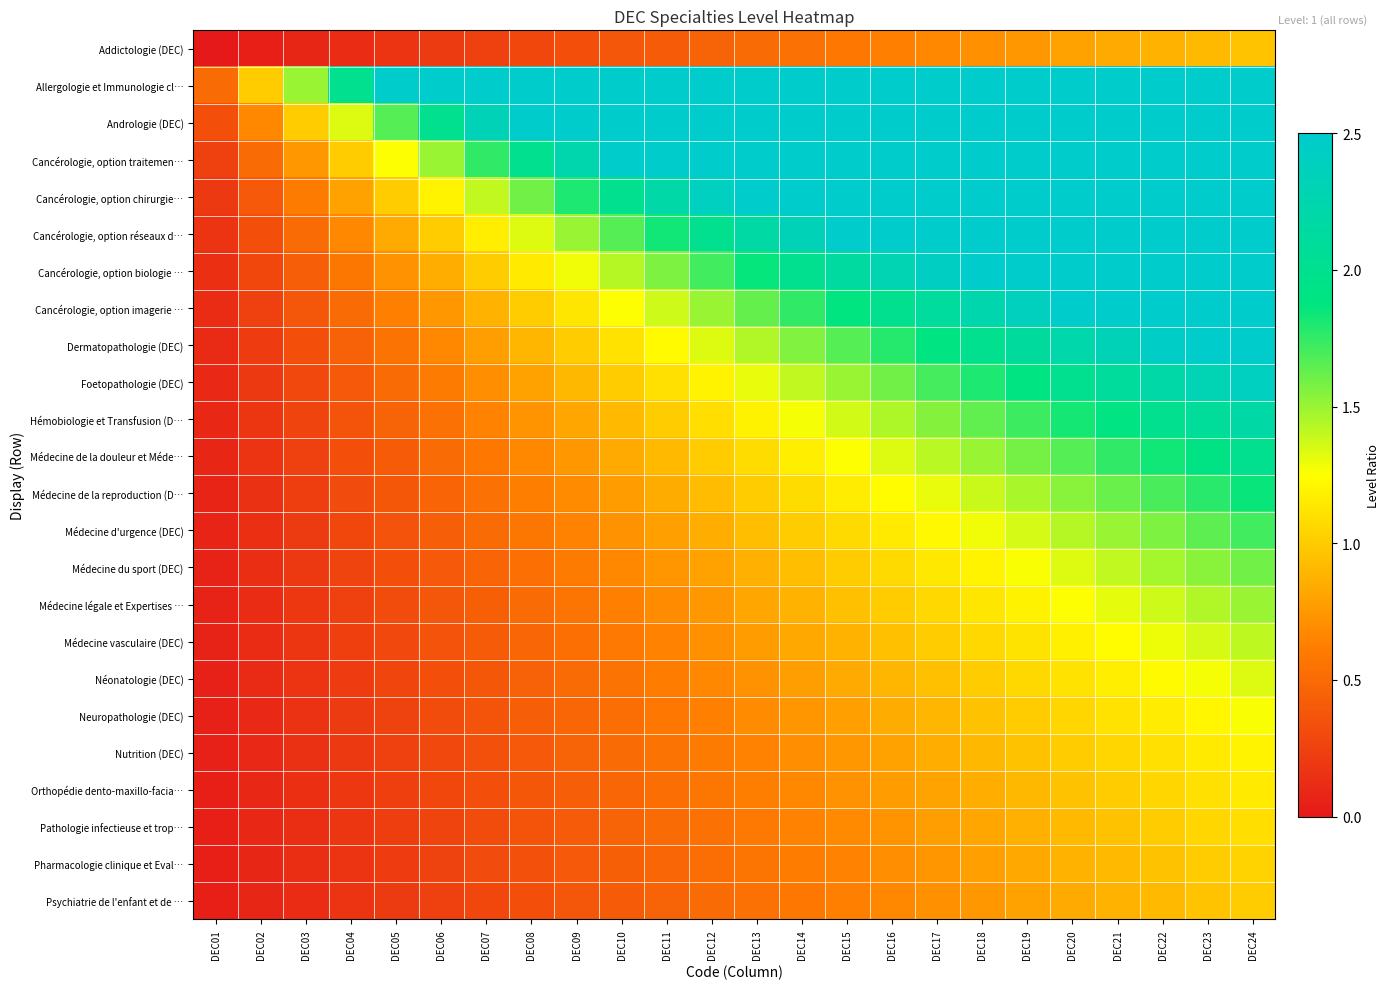

Reading left to right, extract all data points from this chart.

Addictologie (DEC): DEC01=0.0	DEC02=0.0	DEC03=0.1	DEC04=0.1	DEC05=0.2	DEC06=0.2	DEC07=0.2	DEC08=0.3	DEC09=0.3	DEC10=0.4	DEC11=0.4	DEC12=0.5	DEC13=0.5	DEC14=0.5	DEC15=0.6	DEC16=0.6	DEC17=0.7	DEC18=0.7	DEC19=0.8	DEC20=0.8	DEC21=0.8	DEC22=0.9	DEC23=0.9	DEC24=1.0
Allergologie et Immunologie cl…: DEC01=0.5	DEC02=1.0	DEC03=1.5	DEC04=2.0	DEC05=2.5	DEC06=3.0	DEC07=3.5	DEC08=4.0	DEC09=4.5	DEC10=5.0	DEC11=5.5	DEC12=6.0	DEC13=6.5	DEC14=7.0	DEC15=7.5	DEC16=8.0	DEC17=8.5	DEC18=9.0	DEC19=9.5	DEC20=10.0	DEC21=10.5	DEC22=11.0	DEC23=11.5	DEC24=12.0
Andrologie (DEC): DEC01=0.3	DEC02=0.7	DEC03=1.0	DEC04=1.3	DEC05=1.7	DEC06=2.0	DEC07=2.3	DEC08=2.7	DEC09=3.0	DEC10=3.3	DEC11=3.7	DEC12=4.0	DEC13=4.3	DEC14=4.7	DEC15=5.0	DEC16=5.3	DEC17=5.7	DEC18=6.0	DEC19=6.3	DEC20=6.7	DEC21=7.0	DEC22=7.3	DEC23=7.7	DEC24=8.0
Cancérologie, option traitemen…: DEC01=0.2	DEC02=0.5	DEC03=0.8	DEC04=1.0	DEC05=1.2	DEC06=1.5	DEC07=1.8	DEC08=2.0	DEC09=2.2	DEC10=2.5	DEC11=2.8	DEC12=3.0	DEC13=3.2	DEC14=3.5	DEC15=3.8	DEC16=4.0	DEC17=4.2	DEC18=4.5	DEC19=4.8	DEC20=5.0	DEC21=5.2	DEC22=5.5	DEC23=5.8	DEC24=6.0
Cancérologie, option chirurgie…: DEC01=0.2	DEC02=0.4	DEC03=0.6	DEC04=0.8	DEC05=1.0	DEC06=1.2	DEC07=1.4	DEC08=1.6	DEC09=1.8	DEC10=2.0	DEC11=2.2	DEC12=2.4	DEC13=2.6	DEC14=2.8	DEC15=3.0	DEC16=3.2	DEC17=3.4	DEC18=3.6	DEC19=3.8	DEC20=4.0	DEC21=4.2	DEC22=4.4	DEC23=4.6	DEC24=4.8
Cancérologie, option réseaux d…: DEC01=0.2	DEC02=0.3	DEC03=0.5	DEC04=0.7	DEC05=0.8	DEC06=1.0	DEC07=1.2	DEC08=1.3	DEC09=1.5	DEC10=1.7	DEC11=1.8	DEC12=2.0	DEC13=2.2	DEC14=2.3	DEC15=2.5	DEC16=2.7	DEC17=2.8	DEC18=3.0	DEC19=3.2	DEC20=3.3	DEC21=3.5	DEC22=3.7	DEC23=3.8	DEC24=4.0
Cancérologie, option biologie …: DEC01=0.1	DEC02=0.3	DEC03=0.4	DEC04=0.6	DEC05=0.7	DEC06=0.9	DEC07=1.0	DEC08=1.1	DEC09=1.3	DEC10=1.4	DEC11=1.6	DEC12=1.7	DEC13=1.9	DEC14=2.0	DEC15=2.1	DEC16=2.3	DEC17=2.4	DEC18=2.6	DEC19=2.7	DEC20=2.9	DEC21=3.0	DEC22=3.1	DEC23=3.3	DEC24=3.4
Cancérologie, option imagerie …: DEC01=0.1	DEC02=0.2	DEC03=0.4	DEC04=0.5	DEC05=0.6	DEC06=0.8	DEC07=0.9	DEC08=1.0	DEC09=1.1	DEC10=1.2	DEC11=1.4	DEC12=1.5	DEC13=1.6	DEC14=1.8	DEC15=1.9	DEC16=2.0	DEC17=2.1	DEC18=2.2	DEC19=2.4	DEC20=2.5	DEC21=2.6	DEC22=2.8	DEC23=2.9	DEC24=3.0
Dermatopathologie (DEC): DEC01=0.1	DEC02=0.2	DEC03=0.3	DEC04=0.4	DEC05=0.6	DEC06=0.7	DEC07=0.8	DEC08=0.9	DEC09=1.0	DEC10=1.1	DEC11=1.2	DEC12=1.3	DEC13=1.4	DEC14=1.6	DEC15=1.7	DEC16=1.8	DEC17=1.9	DEC18=2.0	DEC19=2.1	DEC20=2.2	DEC21=2.3	DEC22=2.4	DEC23=2.6	DEC24=2.7
Foetopathologie (DEC): DEC01=0.1	DEC02=0.2	DEC03=0.3	DEC04=0.4	DEC05=0.5	DEC06=0.6	DEC07=0.7	DEC08=0.8	DEC09=0.9	DEC10=1.0	DEC11=1.1	DEC12=1.2	DEC13=1.3	DEC14=1.4	DEC15=1.5	DEC16=1.6	DEC17=1.7	DEC18=1.8	DEC19=1.9	DEC20=2.0	DEC21=2.1	DEC22=2.2	DEC23=2.3	DEC24=2.4
Hémobiologie et Transfusion (D…: DEC01=0.1	DEC02=0.2	DEC03=0.3	DEC04=0.4	DEC05=0.5	DEC06=0.5	DEC07=0.6	DEC08=0.7	DEC09=0.8	DEC10=0.9	DEC11=1.0	DEC12=1.1	DEC13=1.2	DEC14=1.3	DEC15=1.4	DEC16=1.5	DEC17=1.5	DEC18=1.6	DEC19=1.7	DEC20=1.8	DEC21=1.9	DEC22=2.0	DEC23=2.1	DEC24=2.2
Médecine de la douleur et Méde…: DEC01=0.1	DEC02=0.2	DEC03=0.2	DEC04=0.3	DEC05=0.4	DEC06=0.5	DEC07=0.6	DEC08=0.7	DEC09=0.8	DEC10=0.8	DEC11=0.9	DEC12=1.0	DEC13=1.1	DEC14=1.2	DEC15=1.2	DEC16=1.3	DEC17=1.4	DEC18=1.5	DEC19=1.6	DEC20=1.7	DEC21=1.8	DEC22=1.8	DEC23=1.9	DEC24=2.0
Médecine de la reproduction (D…: DEC01=0.1	DEC02=0.2	DEC03=0.2	DEC04=0.3	DEC05=0.4	DEC06=0.5	DEC07=0.5	DEC08=0.6	DEC09=0.7	DEC10=0.8	DEC11=0.8	DEC12=0.9	DEC13=1.0	DEC14=1.1	DEC15=1.2	DEC16=1.2	DEC17=1.3	DEC18=1.4	DEC19=1.5	DEC20=1.5	DEC21=1.6	DEC22=1.7	DEC23=1.8	DEC24=1.8
Médecine d'urgence (DEC): DEC01=0.1	DEC02=0.1	DEC03=0.2	DEC04=0.3	DEC05=0.4	DEC06=0.4	DEC07=0.5	DEC08=0.6	DEC09=0.6	DEC10=0.7	DEC11=0.8	DEC12=0.9	DEC13=0.9	DEC14=1.0	DEC15=1.1	DEC16=1.1	DEC17=1.2	DEC18=1.3	DEC19=1.4	DEC20=1.4	DEC21=1.5	DEC22=1.6	DEC23=1.6	DEC24=1.7
Médecine du sport (DEC): DEC01=0.1	DEC02=0.1	DEC03=0.2	DEC04=0.3	DEC05=0.3	DEC06=0.4	DEC07=0.5	DEC08=0.5	DEC09=0.6	DEC10=0.7	DEC11=0.7	DEC12=0.8	DEC13=0.9	DEC14=0.9	DEC15=1.0	DEC16=1.1	DEC17=1.1	DEC18=1.2	DEC19=1.3	DEC20=1.3	DEC21=1.4	DEC22=1.5	DEC23=1.5	DEC24=1.6
Médecine légale et Expertises …: DEC01=0.1	DEC02=0.1	DEC03=0.2	DEC04=0.2	DEC05=0.3	DEC06=0.4	DEC07=0.4	DEC08=0.5	DEC09=0.6	DEC10=0.6	DEC11=0.7	DEC12=0.8	DEC13=0.8	DEC14=0.9	DEC15=0.9	DEC16=1.0	DEC17=1.1	DEC18=1.1	DEC19=1.2	DEC20=1.2	DEC21=1.3	DEC22=1.4	DEC23=1.4	DEC24=1.5
Médecine vasculaire (DEC): DEC01=0.1	DEC02=0.1	DEC03=0.2	DEC04=0.2	DEC05=0.3	DEC06=0.4	DEC07=0.4	DEC08=0.5	DEC09=0.5	DEC10=0.6	DEC11=0.6	DEC12=0.7	DEC13=0.8	DEC14=0.8	DEC15=0.9	DEC16=0.9	DEC17=1.0	DEC18=1.1	DEC19=1.1	DEC20=1.2	DEC21=1.2	DEC22=1.3	DEC23=1.4	DEC24=1.4
Néonatologie (DEC): DEC01=0.1	DEC02=0.1	DEC03=0.2	DEC04=0.2	DEC05=0.3	DEC06=0.3	DEC07=0.4	DEC08=0.4	DEC09=0.5	DEC10=0.6	DEC11=0.6	DEC12=0.7	DEC13=0.7	DEC14=0.8	DEC15=0.8	DEC16=0.9	DEC17=0.9	DEC18=1.0	DEC19=1.1	DEC20=1.1	DEC21=1.2	DEC22=1.2	DEC23=1.3	DEC24=1.3
Neuropathologie (DEC): DEC01=0.1	DEC02=0.1	DEC03=0.2	DEC04=0.2	DEC05=0.3	DEC06=0.3	DEC07=0.4	DEC08=0.4	DEC09=0.5	DEC10=0.5	DEC11=0.6	DEC12=0.6	DEC13=0.7	DEC14=0.7	DEC15=0.8	DEC16=0.8	DEC17=0.9	DEC18=0.9	DEC19=1.0	DEC20=1.1	DEC21=1.1	DEC22=1.2	DEC23=1.2	DEC24=1.3
Nutrition (DEC): DEC01=0.1	DEC02=0.1	DEC03=0.1	DEC04=0.2	DEC05=0.2	DEC06=0.3	DEC07=0.3	DEC08=0.4	DEC09=0.5	DEC10=0.5	DEC11=0.6	DEC12=0.6	DEC13=0.7	DEC14=0.7	DEC15=0.8	DEC16=0.8	DEC17=0.8	DEC18=0.9	DEC19=0.9	DEC20=1.0	DEC21=1.1	DEC22=1.1	DEC23=1.1	DEC24=1.2
Orthopédie dento-maxillo-facia…: DEC01=0.0	DEC02=0.1	DEC03=0.1	DEC04=0.2	DEC05=0.2	DEC06=0.3	DEC07=0.3	DEC08=0.4	DEC09=0.4	DEC10=0.5	DEC11=0.5	DEC12=0.6	DEC13=0.6	DEC14=0.7	DEC15=0.7	DEC16=0.8	DEC17=0.8	DEC18=0.9	DEC19=0.9	DEC20=1.0	DEC21=1.0	DEC22=1.0	DEC23=1.1	DEC24=1.1
Pathologie infectieuse et trop…: DEC01=0.0	DEC02=0.1	DEC03=0.1	DEC04=0.2	DEC05=0.2	DEC06=0.3	DEC07=0.3	DEC08=0.4	DEC09=0.4	DEC10=0.5	DEC11=0.5	DEC12=0.5	DEC13=0.6	DEC14=0.6	DEC15=0.7	DEC16=0.7	DEC17=0.8	DEC18=0.8	DEC19=0.9	DEC20=0.9	DEC21=1.0	DEC22=1.0	DEC23=1.0	DEC24=1.1
Pharmacologie clinique et Eval…: DEC01=0.0	DEC02=0.1	DEC03=0.1	DEC04=0.2	DEC05=0.2	DEC06=0.3	DEC07=0.3	DEC08=0.3	DEC09=0.4	DEC10=0.4	DEC11=0.5	DEC12=0.5	DEC13=0.6	DEC14=0.6	DEC15=0.7	DEC16=0.7	DEC17=0.7	DEC18=0.8	DEC19=0.8	DEC20=0.9	DEC21=0.9	DEC22=1.0	DEC23=1.0	DEC24=1.0
Psychiatrie de l'enfant et de …: DEC01=0.0	DEC02=0.1	DEC03=0.1	DEC04=0.2	DEC05=0.2	DEC06=0.2	DEC07=0.3	DEC08=0.3	DEC09=0.4	DEC10=0.4	DEC11=0.5	DEC12=0.5	DEC13=0.5	DEC14=0.6	DEC15=0.6	DEC16=0.7	DEC17=0.7	DEC18=0.8	DEC19=0.8	DEC20=0.8	DEC21=0.9	DEC22=0.9	DEC23=1.0	DEC24=1.0